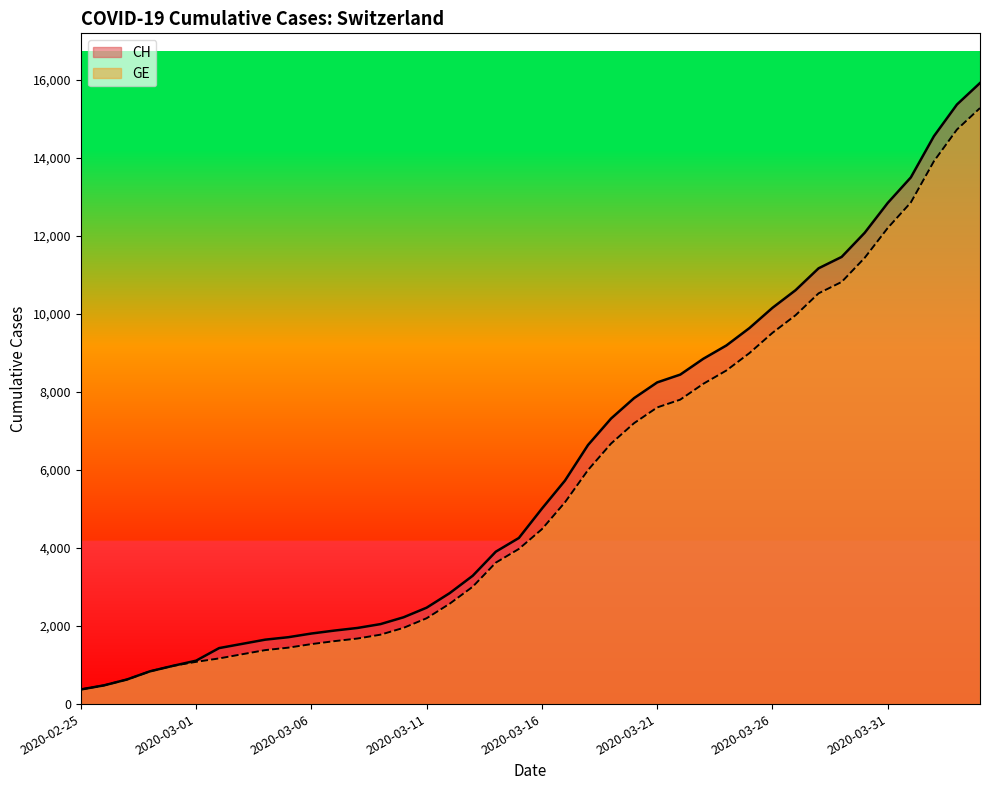

Reading left to right, list all the values displayed in this chart.

CH: 375	479	630	840	981	1113	1436	1544	1652	1715	1809	1885	1952	2051	2226	2472	2845	3291	3908	4259	5012	5731	6644	7323	7847	8249	8449	8855	9196	9642	10162	10613	11175	11467	12086	12852	13505	14561	15375	15926
GE: 375	479	630	840	981	1083	1171	1278	1384	1447	1538	1614	1681	1780	1955	2201	2574	3010	3627	3978	4485	5174	6002	6681	7205	7607	7807	8213	8554	9000	9520	9971	10533	10825	11444	12210	12863	13919	14733	15284